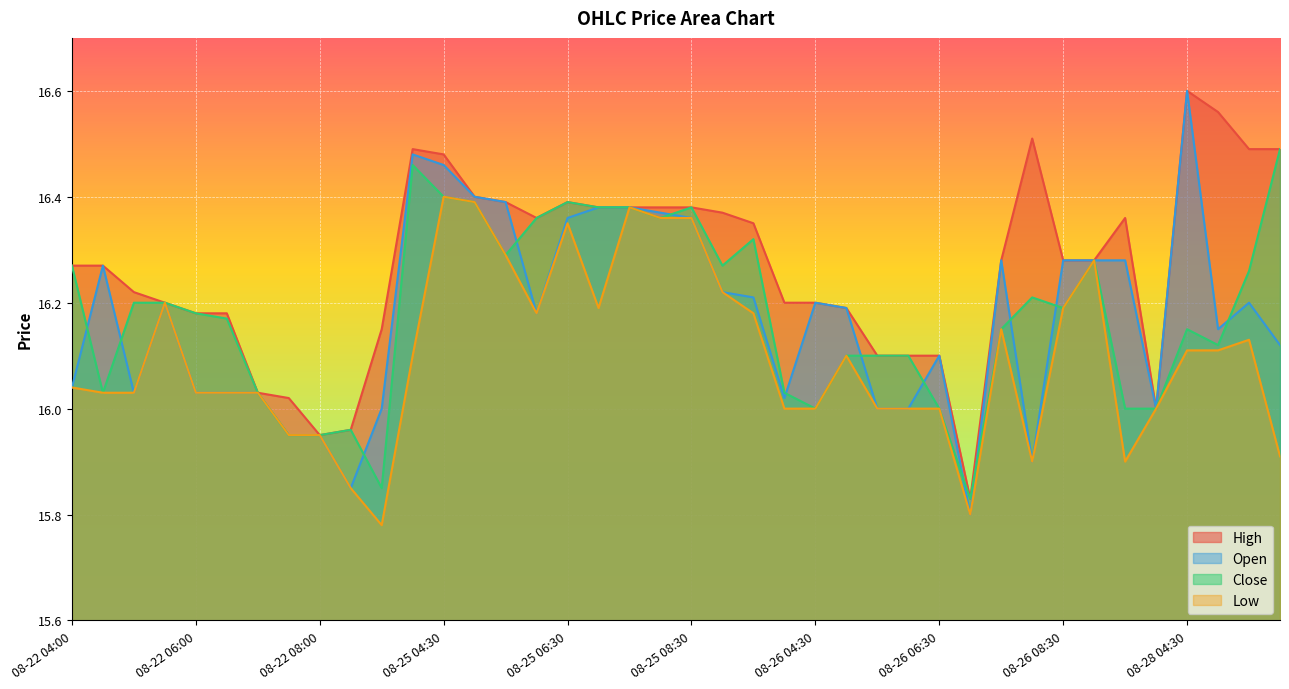

Is it true that Open equals 16.3 at 08-26 09:00?

True